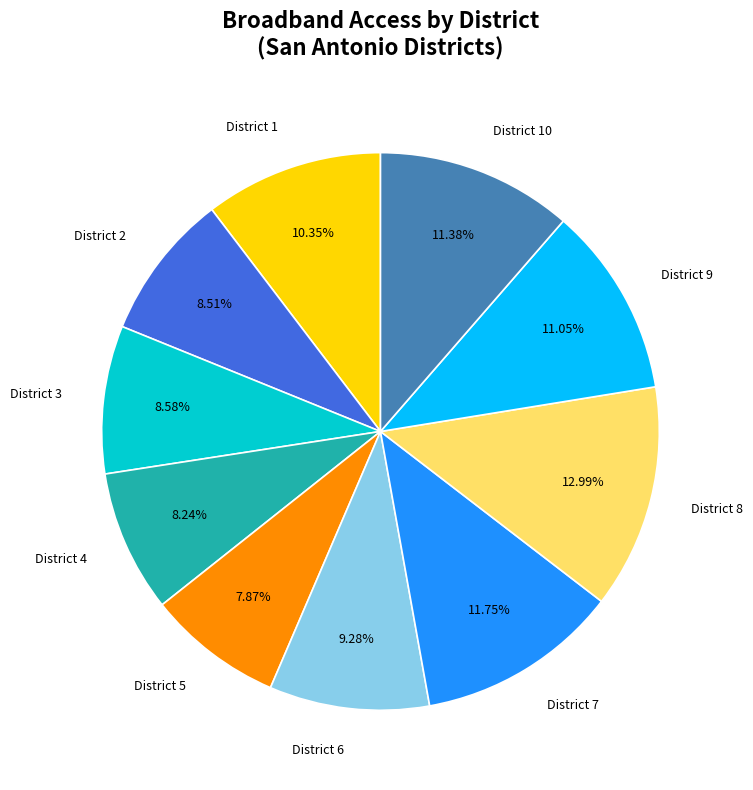

To the nearest percent, what percentage of the pie is District 2?

9%